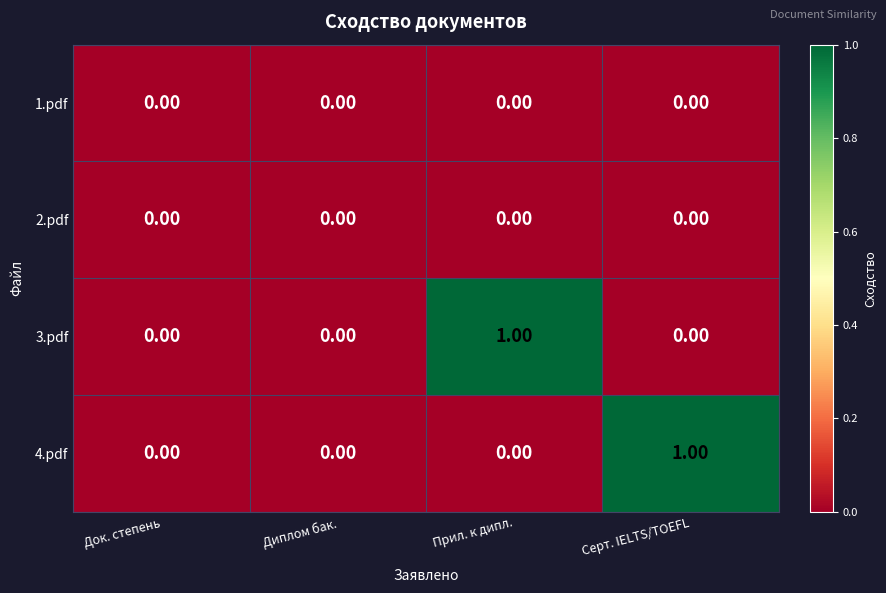

Which series changed the most between Док. степень and Серт. IELTS/TOEFL?

4.pdf